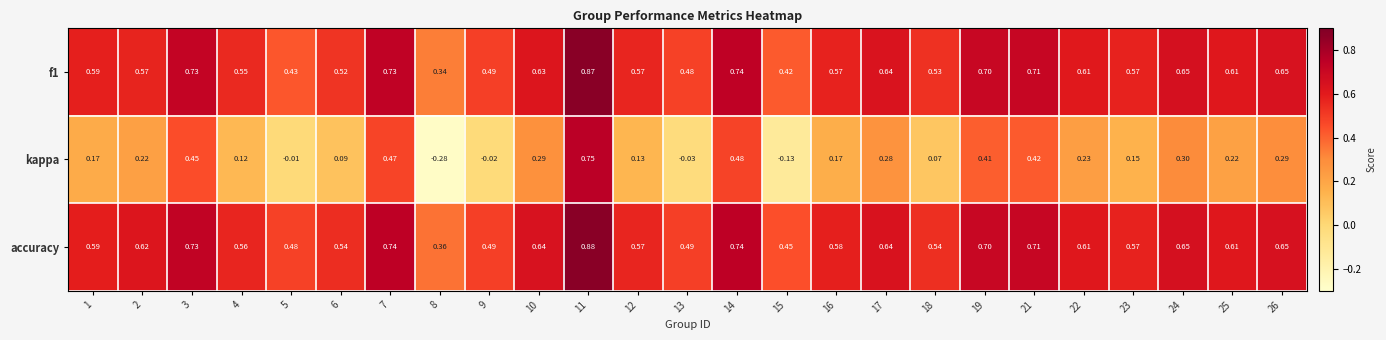

At how many categories does at least one series exceed 0?

25